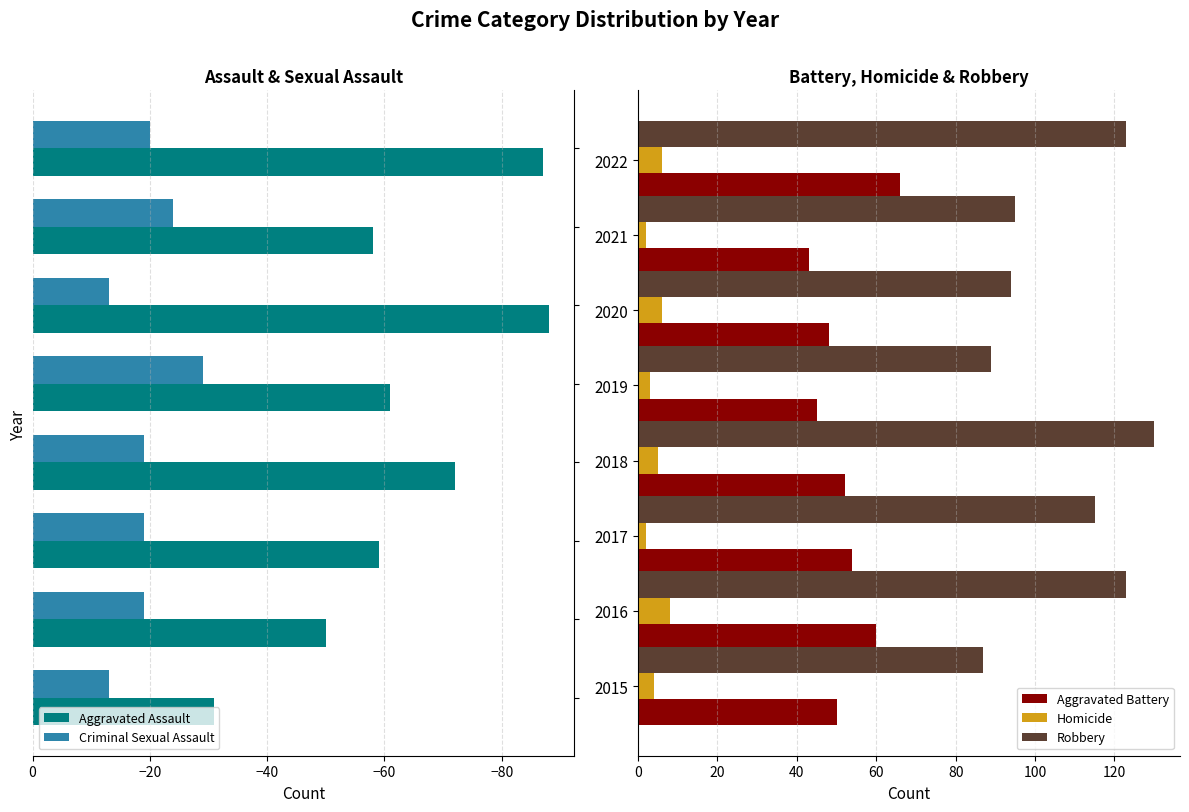

At which label is Robbery closest to 108?

2017